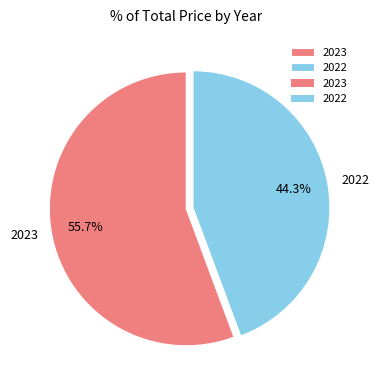

Is it true that 2023 is 66% of the pie?

False